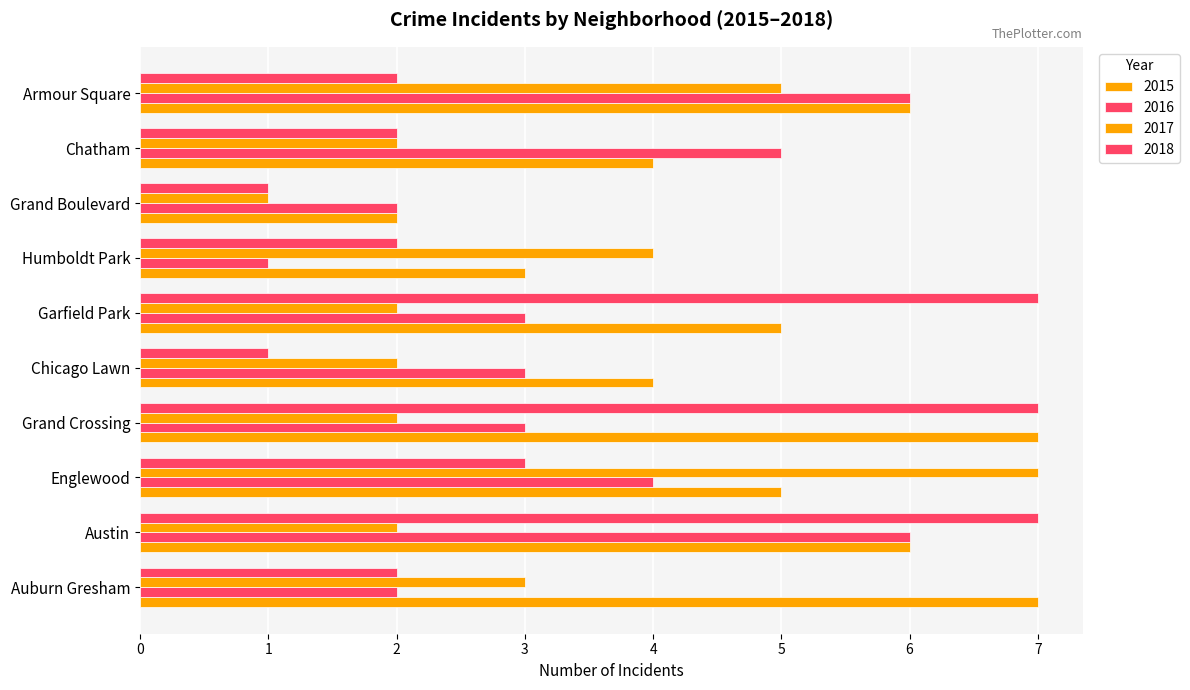

How many data points does each series have?

10